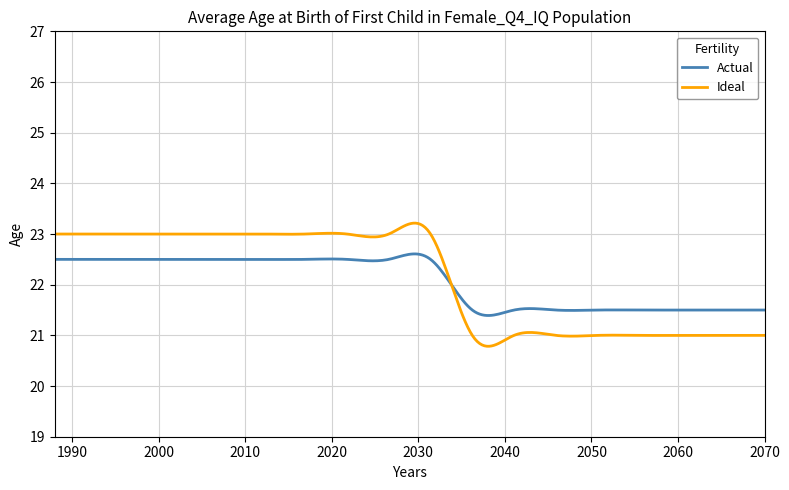

Rank the series by their maximum value, from lowest to highest.

Actual, Ideal